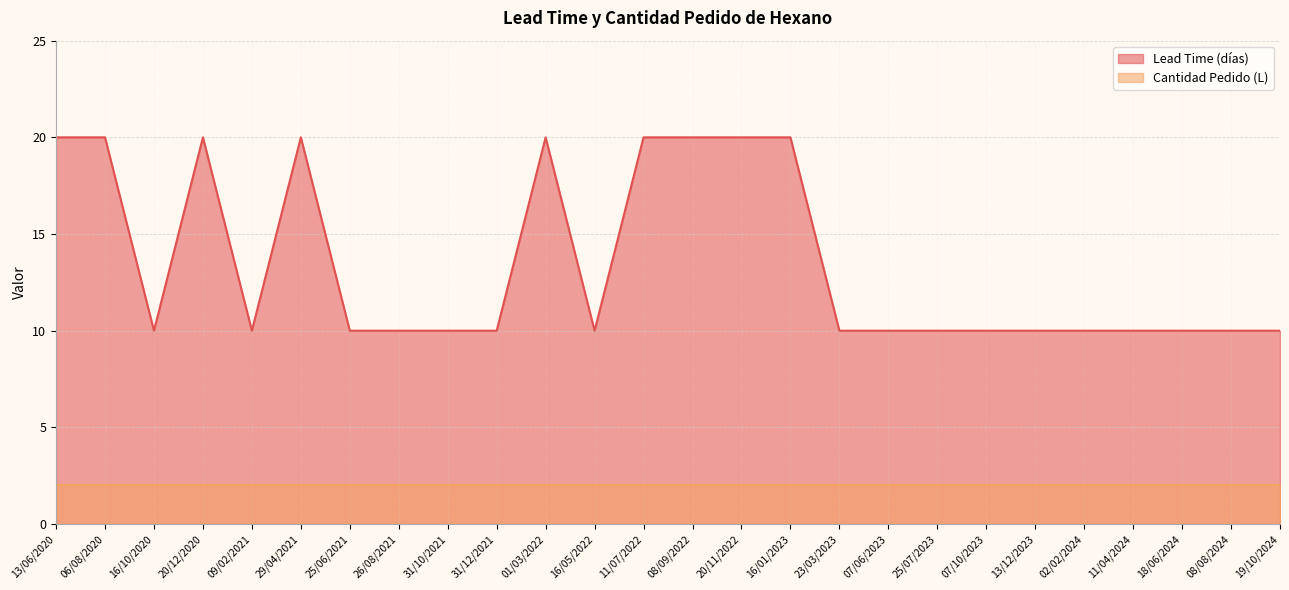

The chart shows a value of 10 at 31/12/2021. True or false?

True